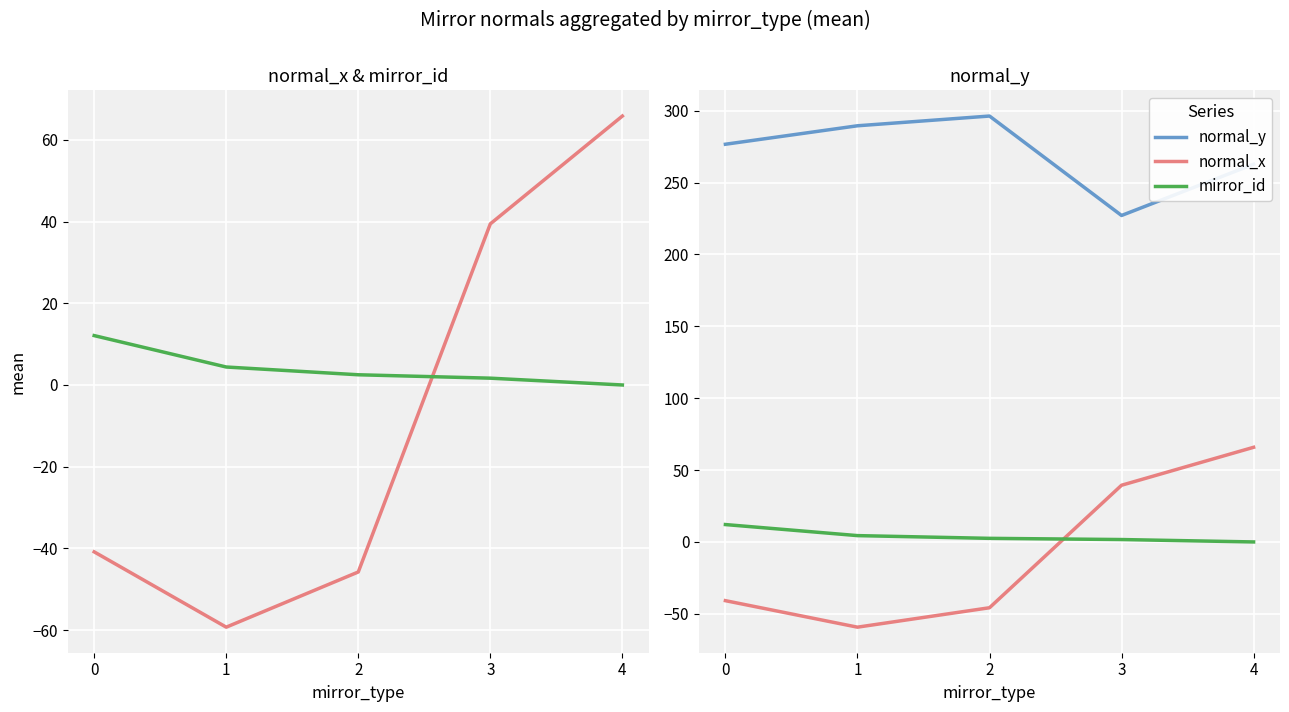

At which label does normal_y reach its peak?

2